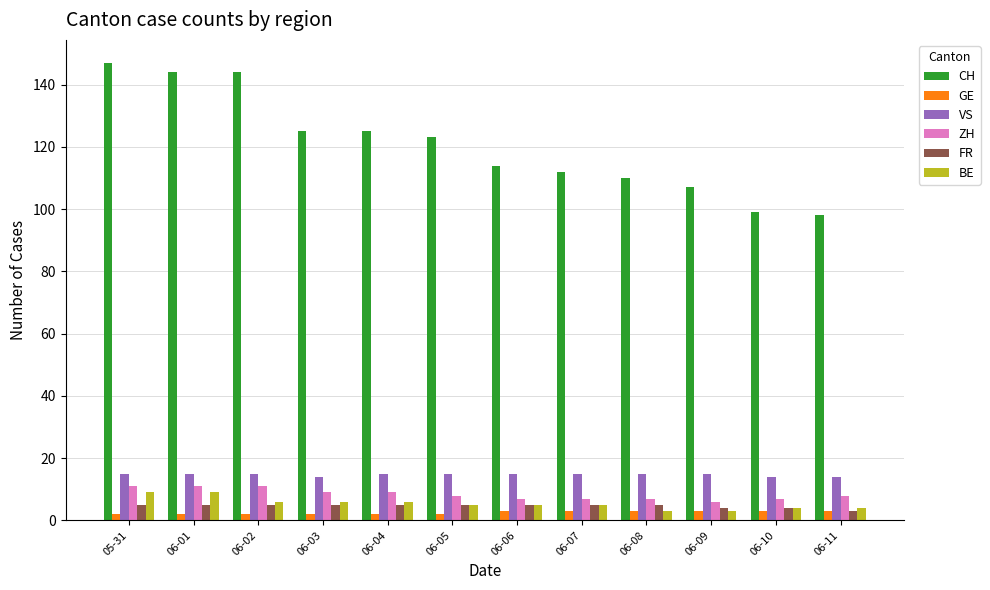

The value of CH at 06-08 is 158. True or false?

False